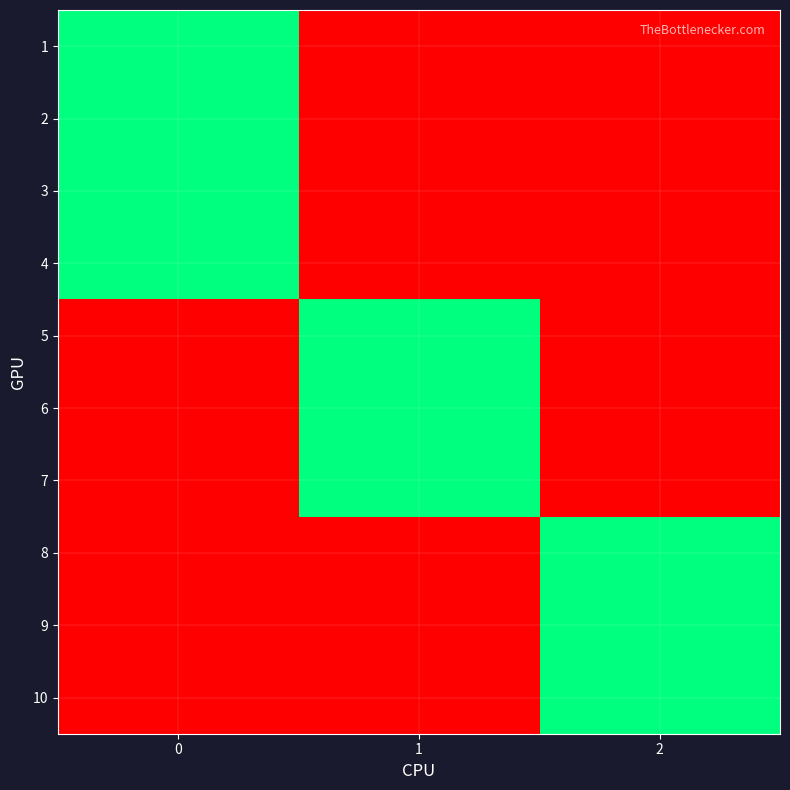

Reading right to left, list all the values displayed in this chart.

1: 2=0	1=0	0=1
2: 2=0	1=0	0=1
3: 2=0	1=0	0=1
4: 2=0	1=0	0=1
5: 2=0	1=1	0=0
6: 2=0	1=1	0=0
7: 2=0	1=1	0=0
8: 2=1	1=0	0=0
9: 2=1	1=0	0=0
10: 2=1	1=0	0=0